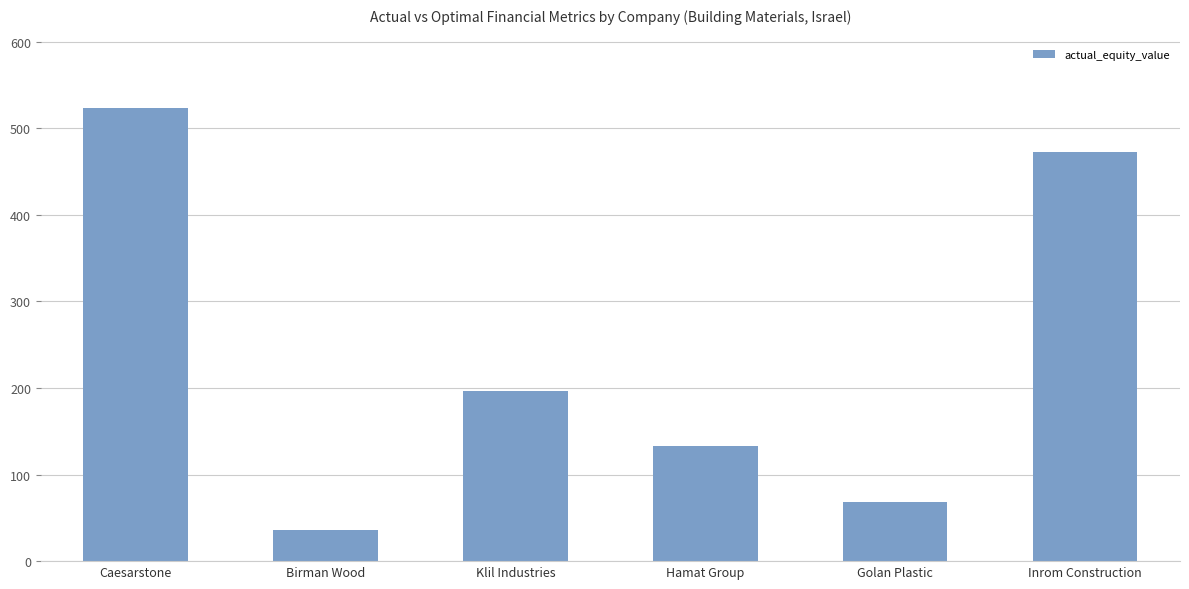

What position from the left is Klil Industries?

3